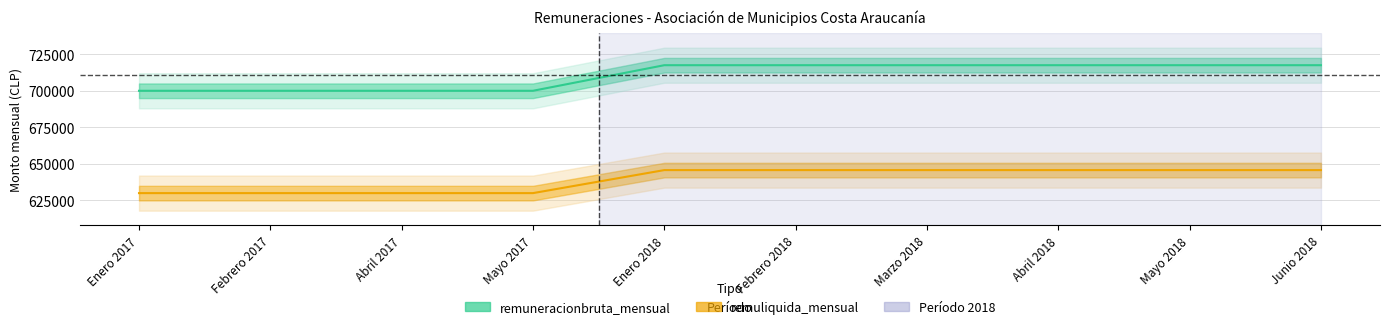

The remuliquida_mensual series shows 645750 at Marzo 2018. True or false?

True